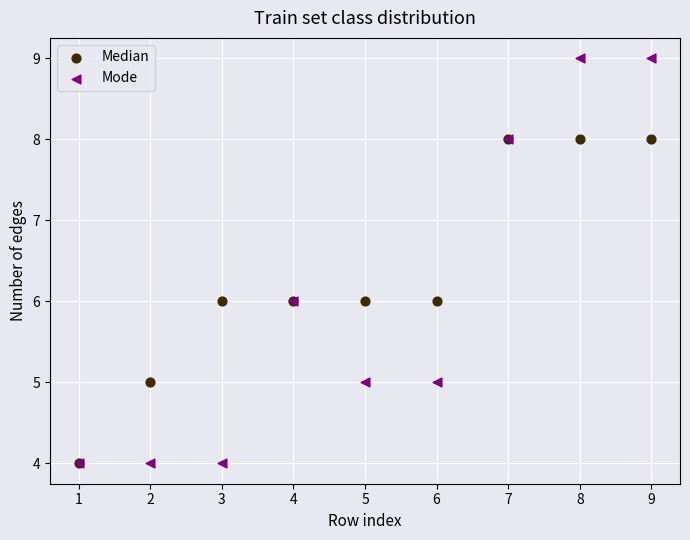

What are all the series names shown in the legend?

Median, Mode